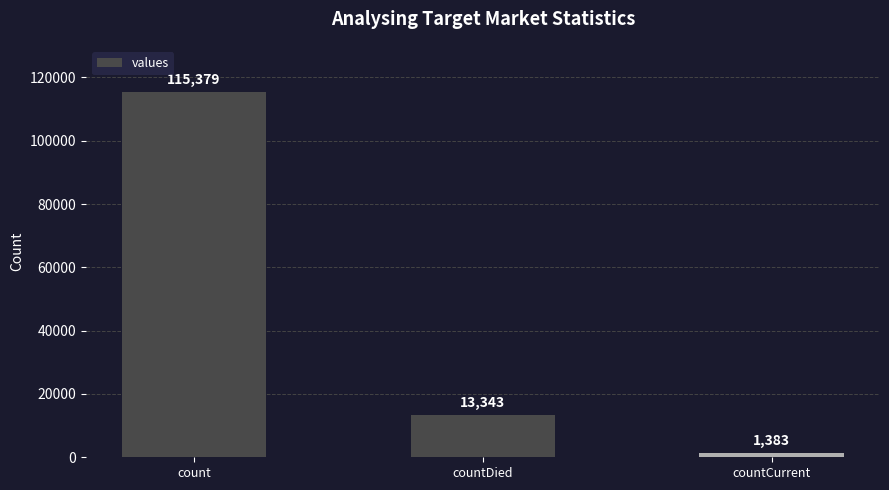

Which label corresponds to the largest value in the chart?

count